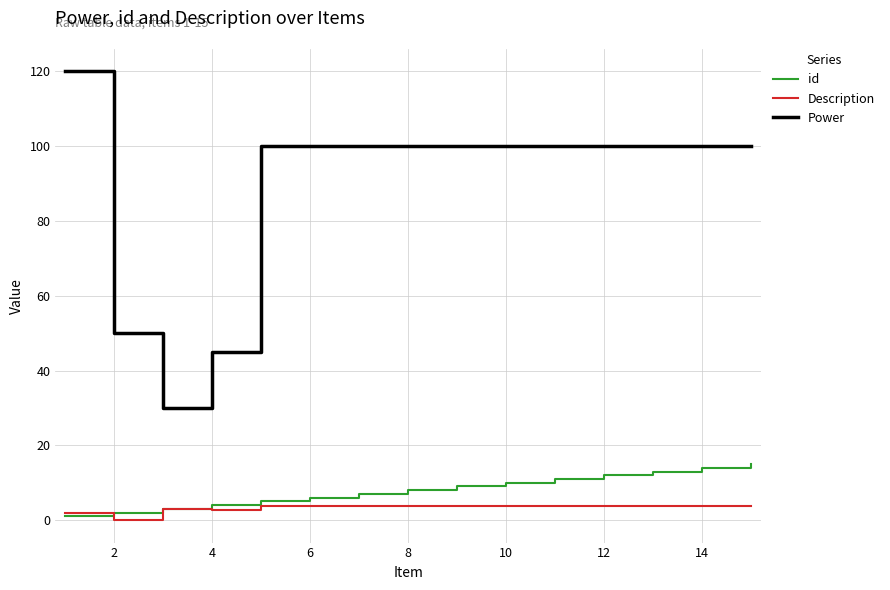

Which series has the widest spread of values?

Power